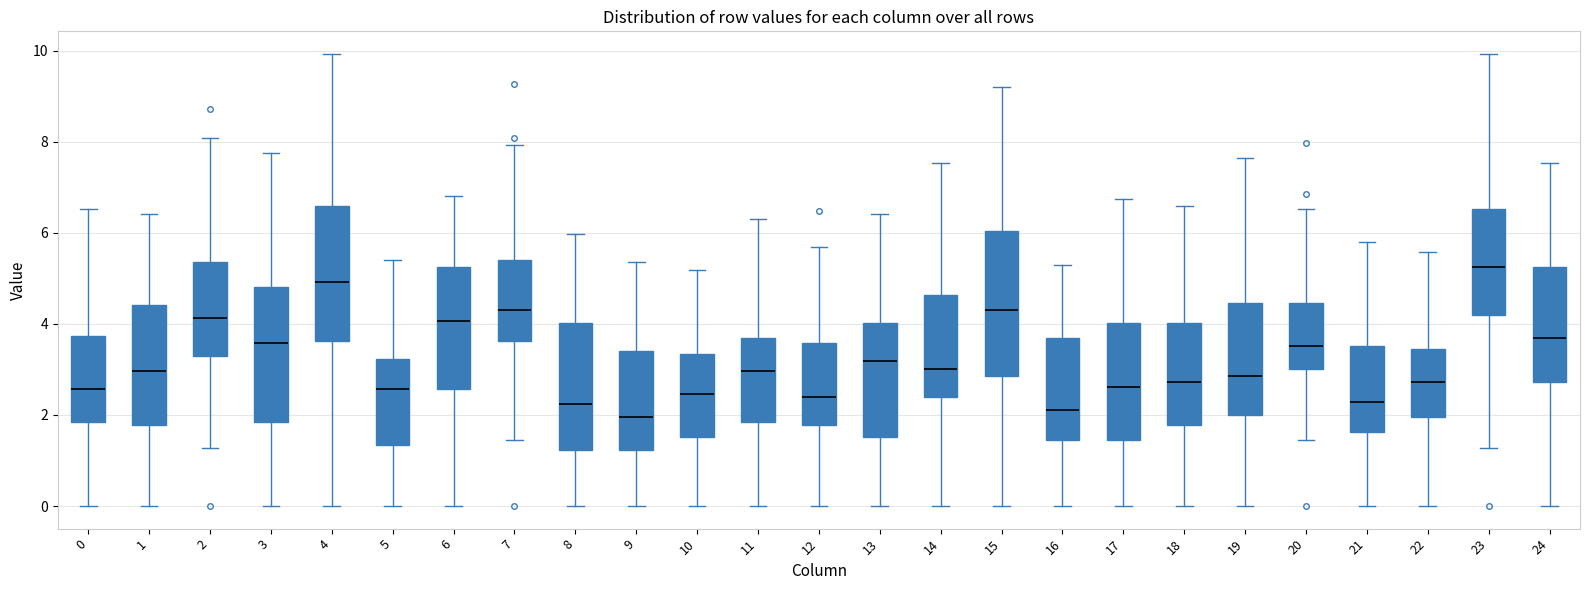

Reading left to right, transcribe this box plot: for each box, give where its median line is, the range the box spans, and where its two whiskers end, as read against the y-axis. The values are not printed on the chart, so give them approximately, as read against the axis.

0: median 2.6, box 1.8 to 3.8, whiskers 0.0 to 6.6
1: median 3.0, box 1.8 to 4.4, whiskers 0.0 to 6.4
2: median 4.2, box 3.2 to 5.4, whiskers 1.2 to 8.0
3: median 3.6, box 1.8 to 4.8, whiskers 0.0 to 7.8
4: median 5.0, box 3.6 to 6.6, whiskers 0.0 to 10.0
5: median 2.6, box 1.4 to 3.2, whiskers 0.0 to 5.4
6: median 4.0, box 2.6 to 5.2, whiskers 0.0 to 6.8
7: median 4.4, box 3.6 to 5.4, whiskers 1.4 to 8.0
8: median 2.2, box 1.2 to 4.0, whiskers 0.0 to 6.0
9: median 2.0, box 1.2 to 3.4, whiskers 0.0 to 5.4
10: median 2.4, box 1.6 to 3.4, whiskers 0.0 to 5.2
11: median 3.0, box 1.8 to 3.6, whiskers 0.0 to 6.4
12: median 2.4, box 1.8 to 3.6, whiskers 0.0 to 5.6
13: median 3.2, box 1.6 to 4.0, whiskers 0.0 to 6.4
14: median 3.0, box 2.4 to 4.6, whiskers 0.0 to 7.6
15: median 4.4, box 2.8 to 6.0, whiskers 0.0 to 9.2
16: median 2.2, box 1.4 to 3.6, whiskers 0.0 to 5.4
17: median 2.6, box 1.4 to 4.0, whiskers 0.0 to 6.8
18: median 2.8, box 1.8 to 4.0, whiskers 0.0 to 6.6
19: median 2.8, box 2.0 to 4.4, whiskers 0.0 to 7.6
20: median 3.6, box 3.0 to 4.4, whiskers 1.4 to 6.6
21: median 2.2, box 1.6 to 3.6, whiskers 0.0 to 5.8
22: median 2.8, box 2.0 to 3.4, whiskers 0.0 to 5.6
23: median 5.2, box 4.2 to 6.6, whiskers 1.2 to 10.0
24: median 3.6, box 2.8 to 5.2, whiskers 0.0 to 7.6